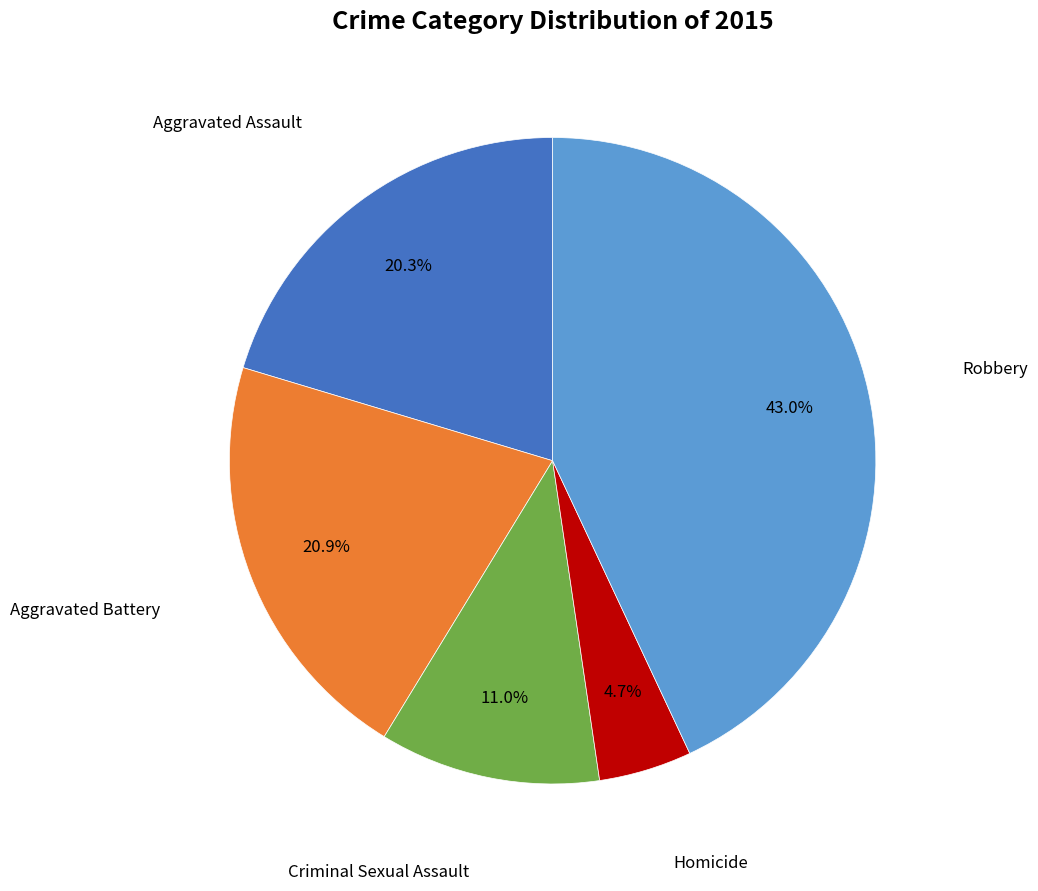

Approximately how many times larger is the value at Aggravated Assault compared to Aggravated Battery?

1.0